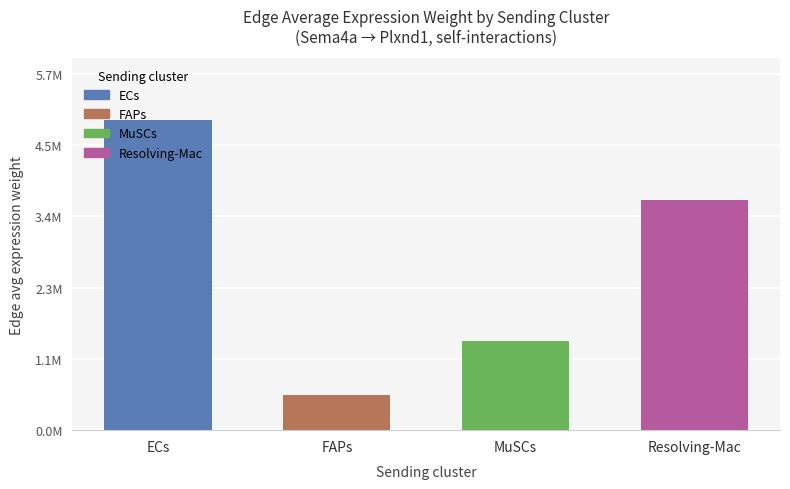

What is the greatest value displayed?

4944121.4